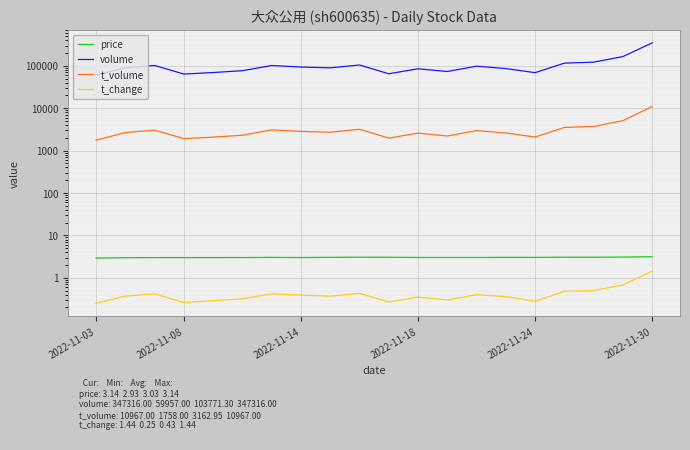

What value does the price series have at 2022-11-14?

3.0